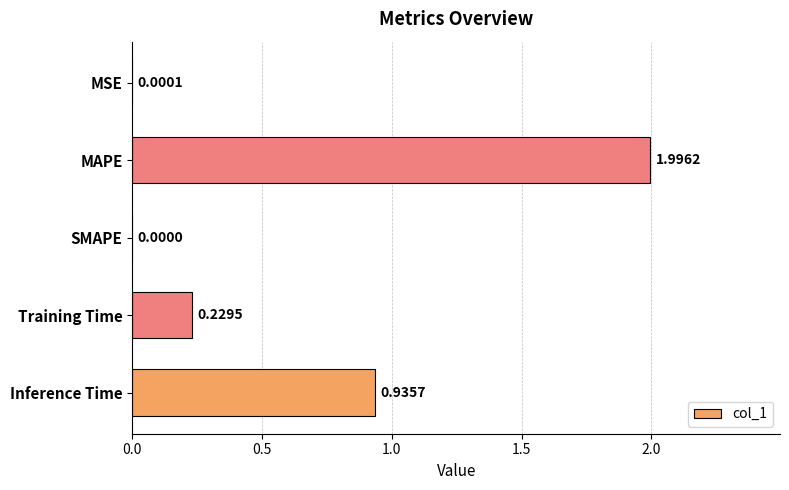

How many data points are above 0?

4